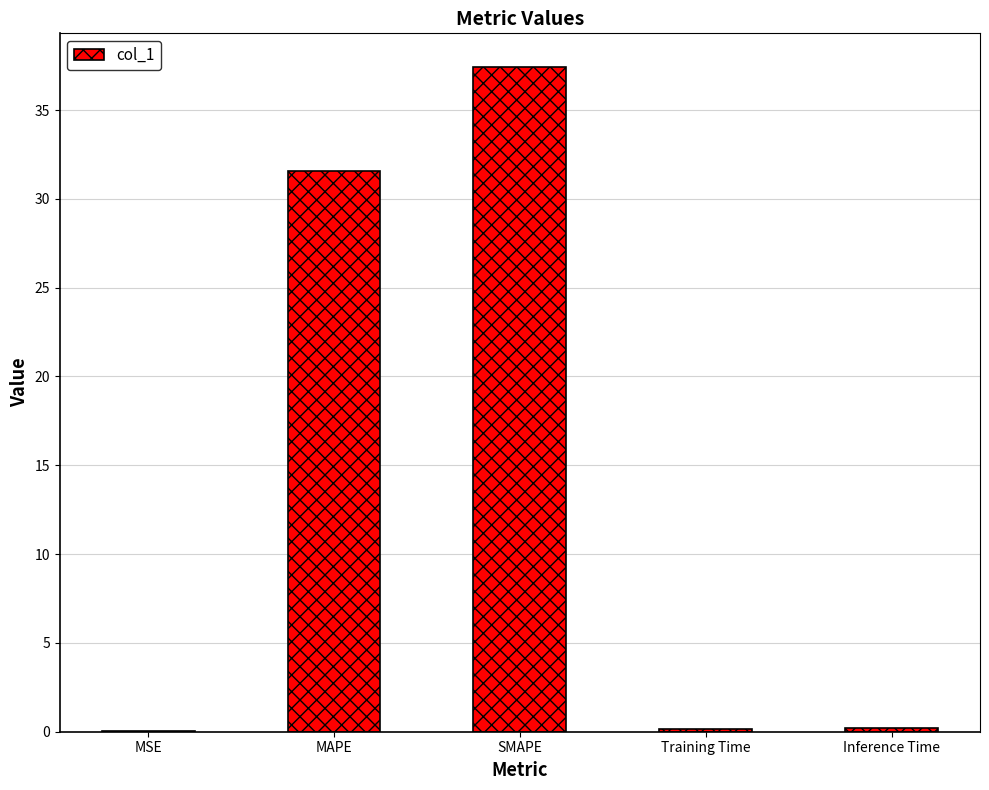

The value at SMAPE is 59.4. True or false?

False